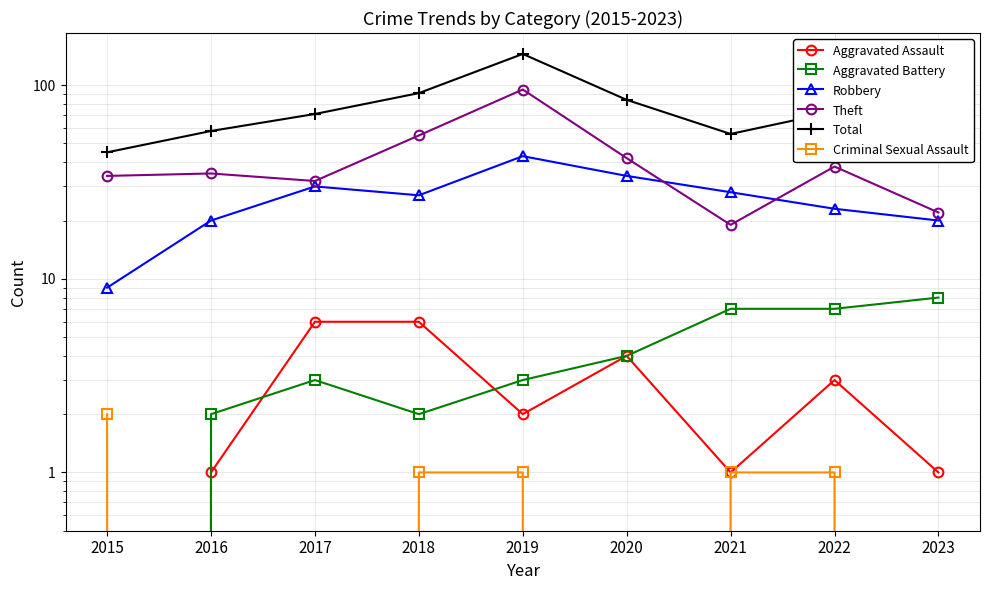

What is the approximate value of Total at 2020, to the nearest 50?

100